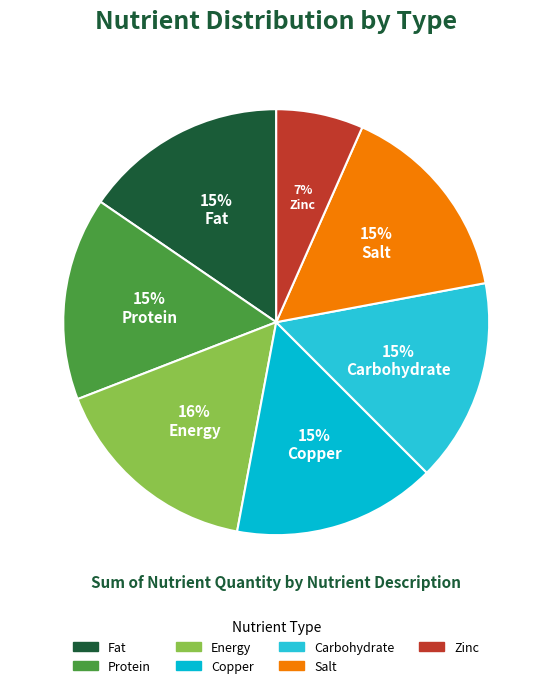

Is there a majority slice in this chart?

No